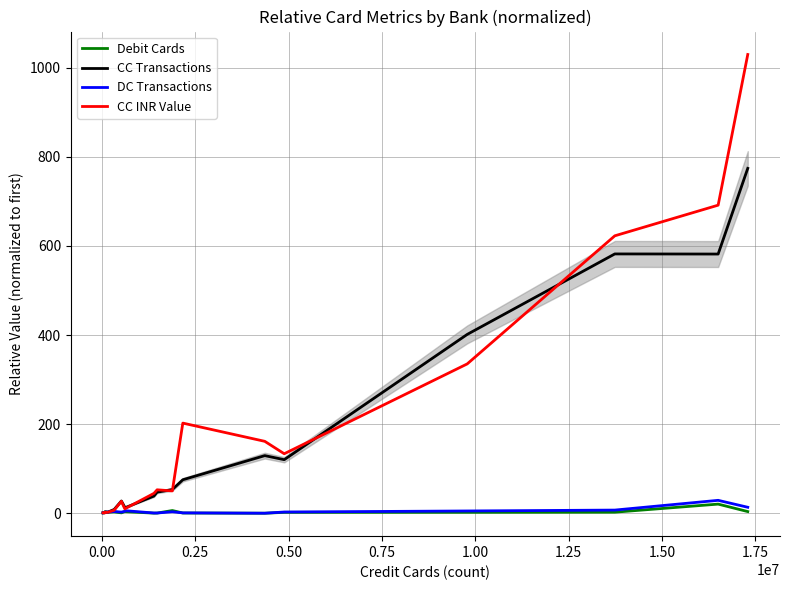

The value of Debit Cards at 1.75 is 0.2. True or false?

False